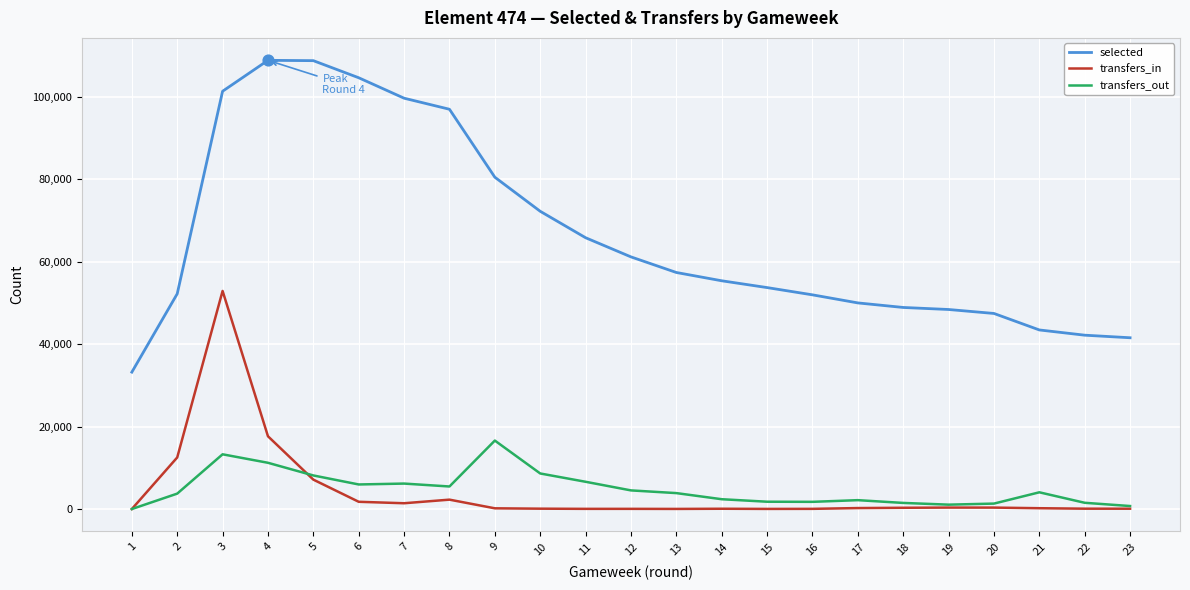

Between 6 and 20, which series saw the biggest shift?

selected